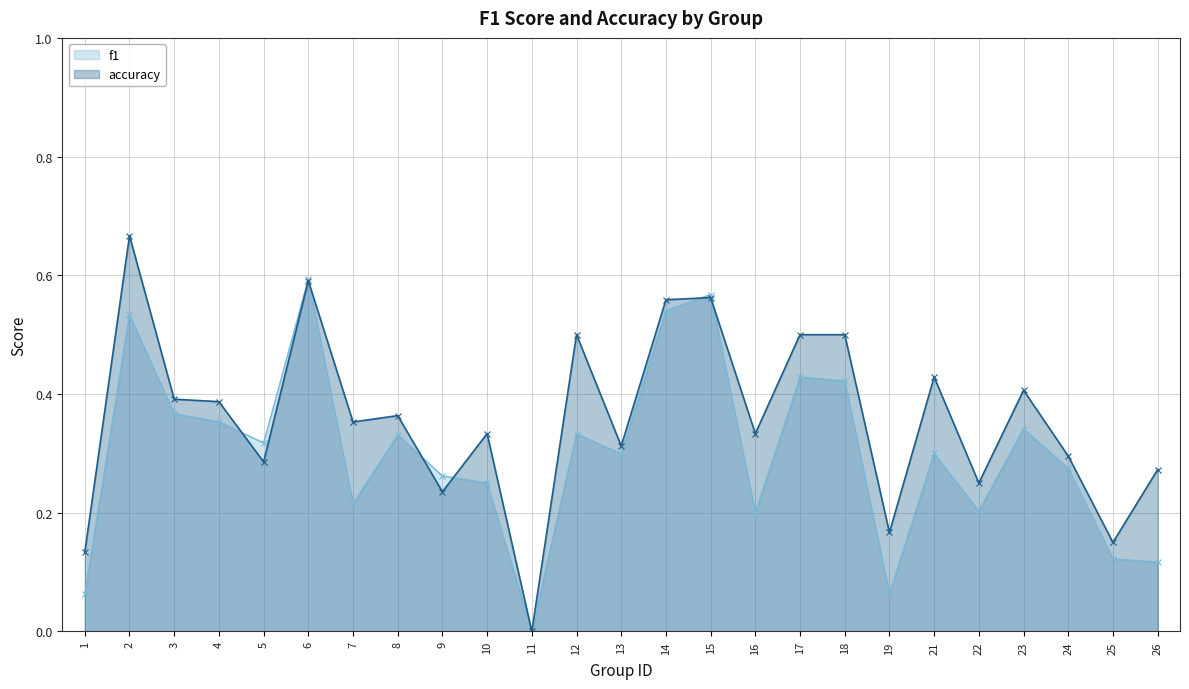

How many interior local peaks does the f1 series have?

8